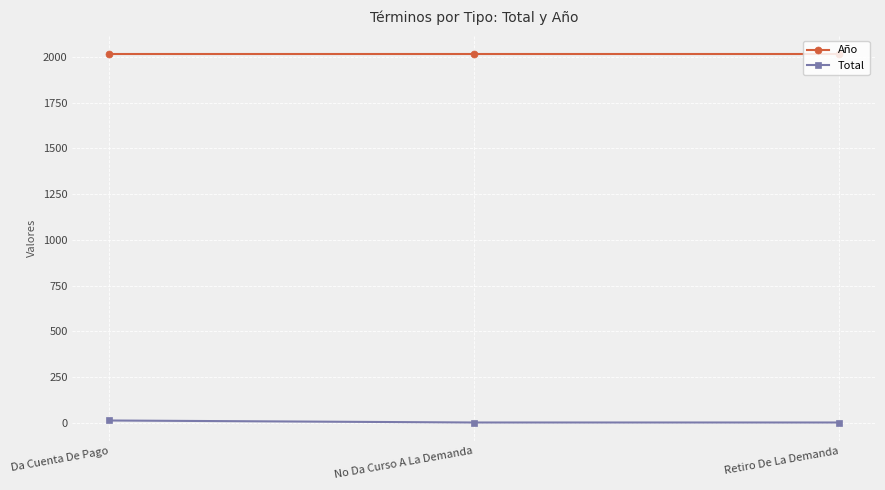

How many series are shown in this chart?

2